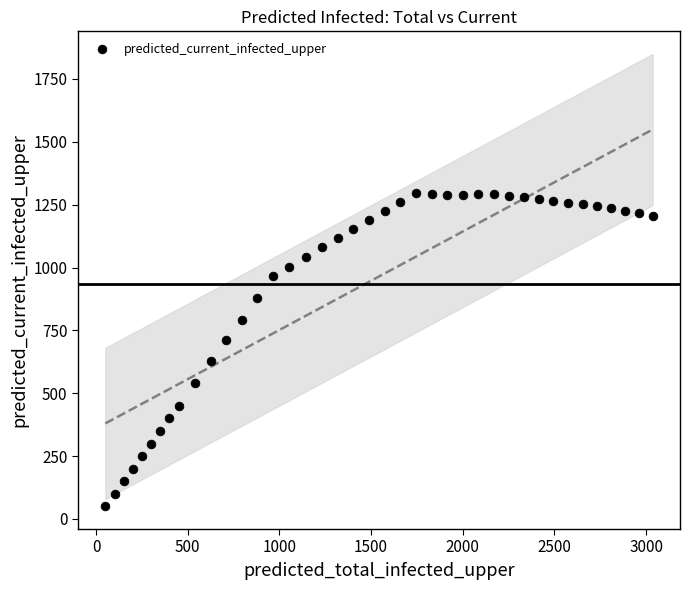

What is the range of X values (max minus min)?

2986